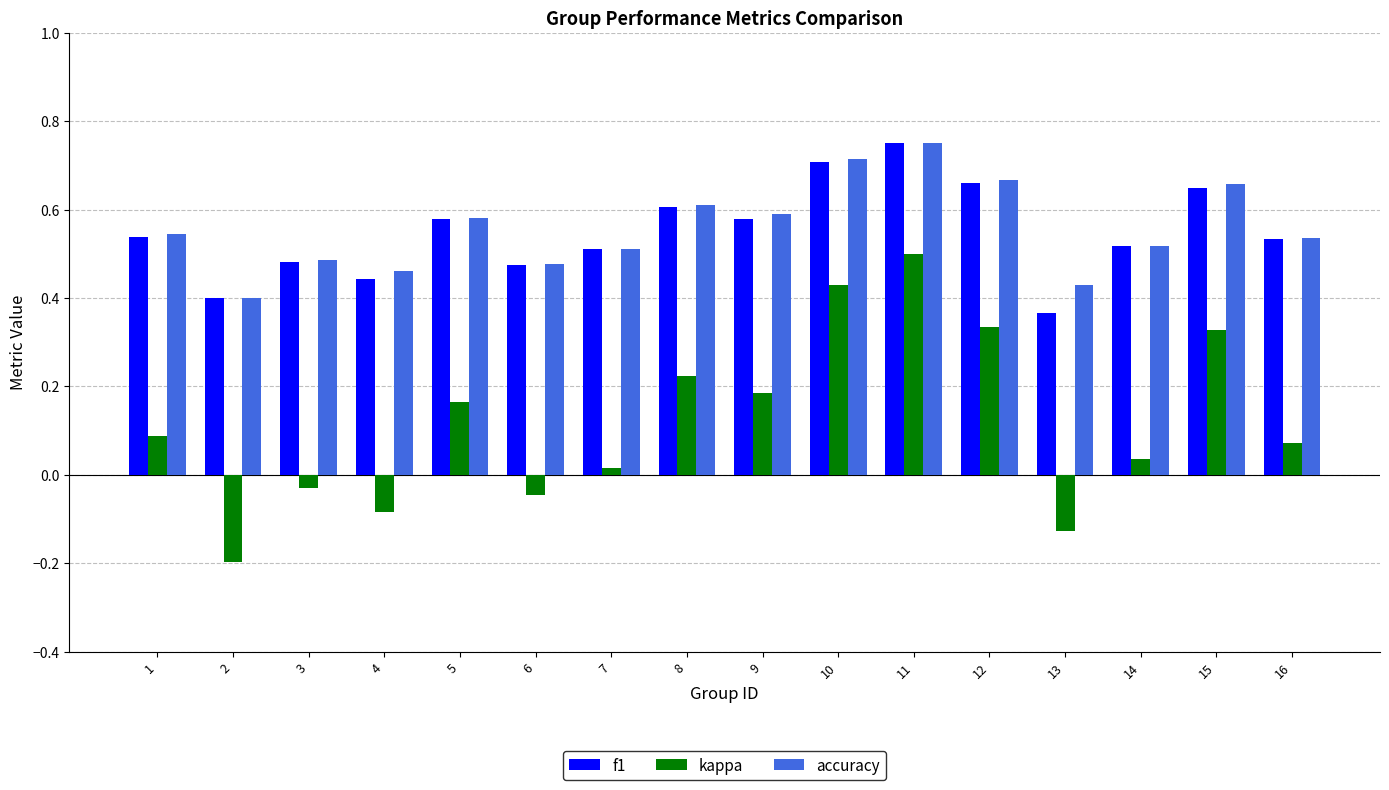

The accuracy series shows 0.6 at 5. True or false?

True